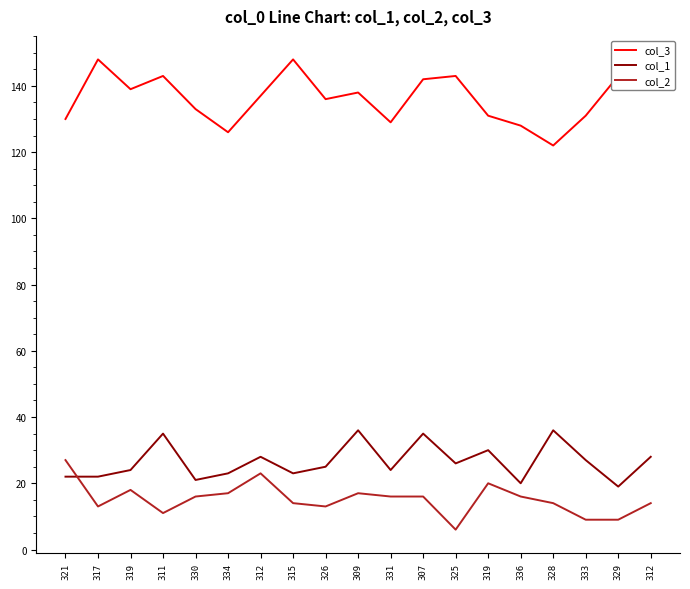

How many interior local valleys does the col_2 series have?

4